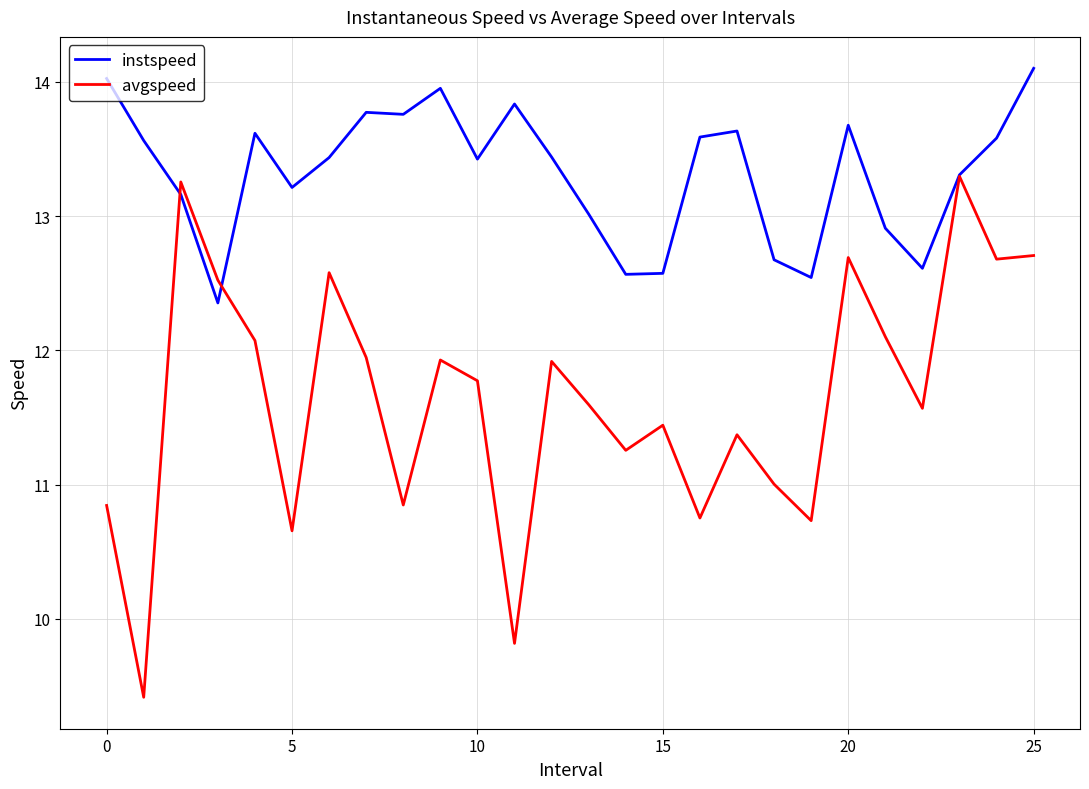

What is the sum of all avgspeed values?

302.8